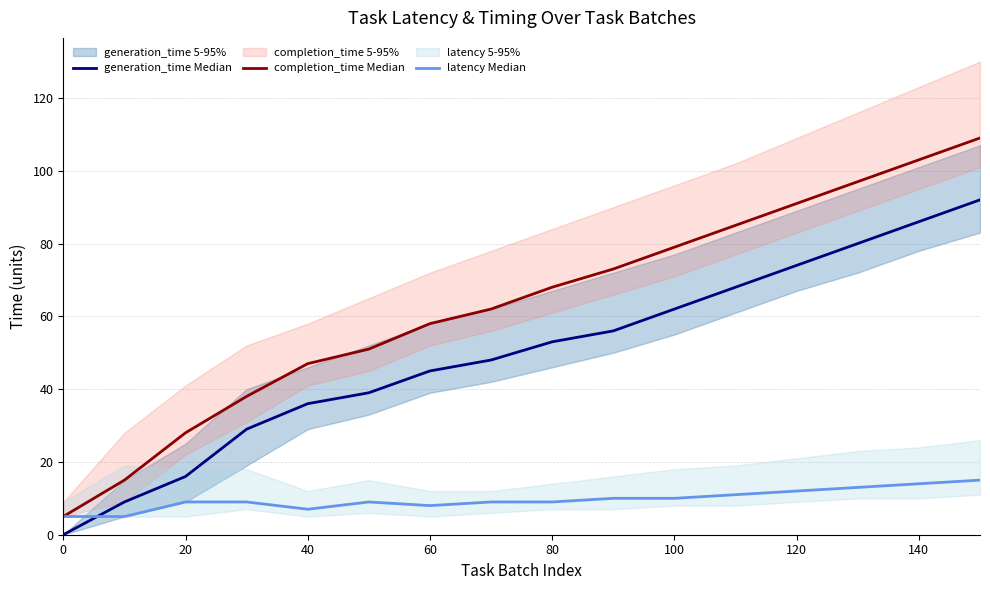

Count the number of data series in this chart.

3